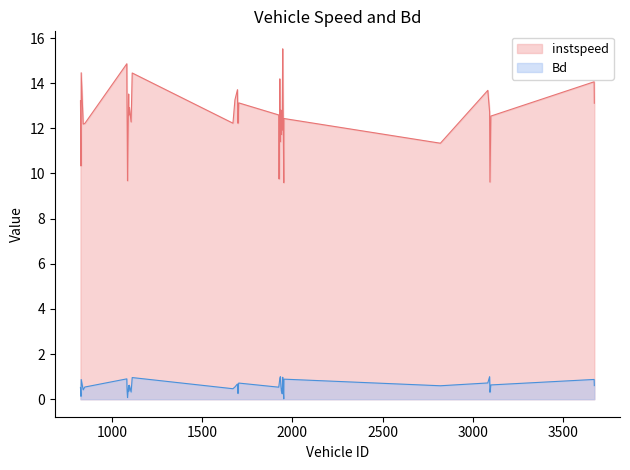

What is the total value across all series at 828?

15.3